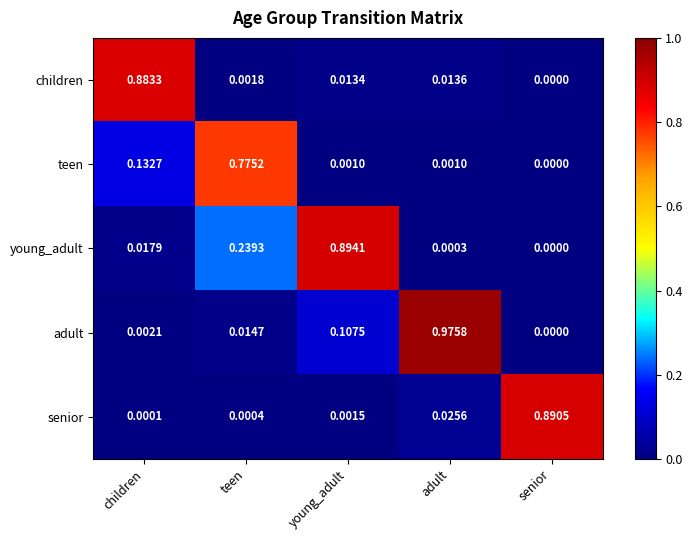

Rank the series at young_adult from lowest to highest value.

teen, senior, children, adult, young_adult